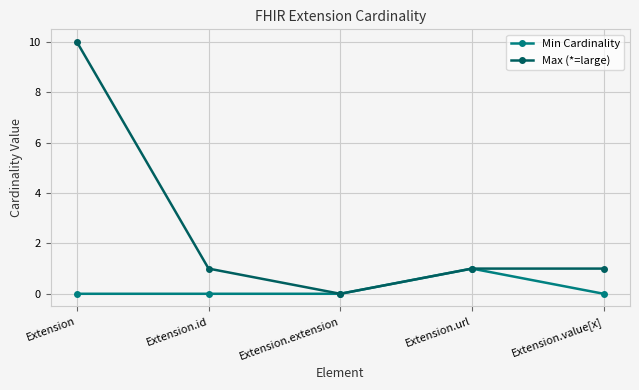

What is the difference between the Max (*=large) values at Extension.extension and Extension.id?

1